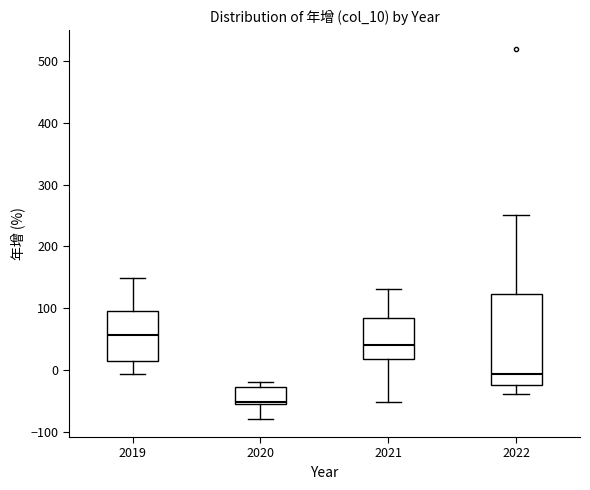

Reading left to right, read every box against the y-axis: the position of its median line, the range the box covers, and the ends of its whiskers. The values are not printed on the chart, so give them approximately, as read against the axis.

2019: median 60, box 20 to 100, whiskers -10 to 150
2020: median -50, box -60 to -30, whiskers -80 to -20
2021: median 40, box 20 to 80, whiskers -50 to 130
2022: median -10, box -20 to 120, whiskers -40 to 250